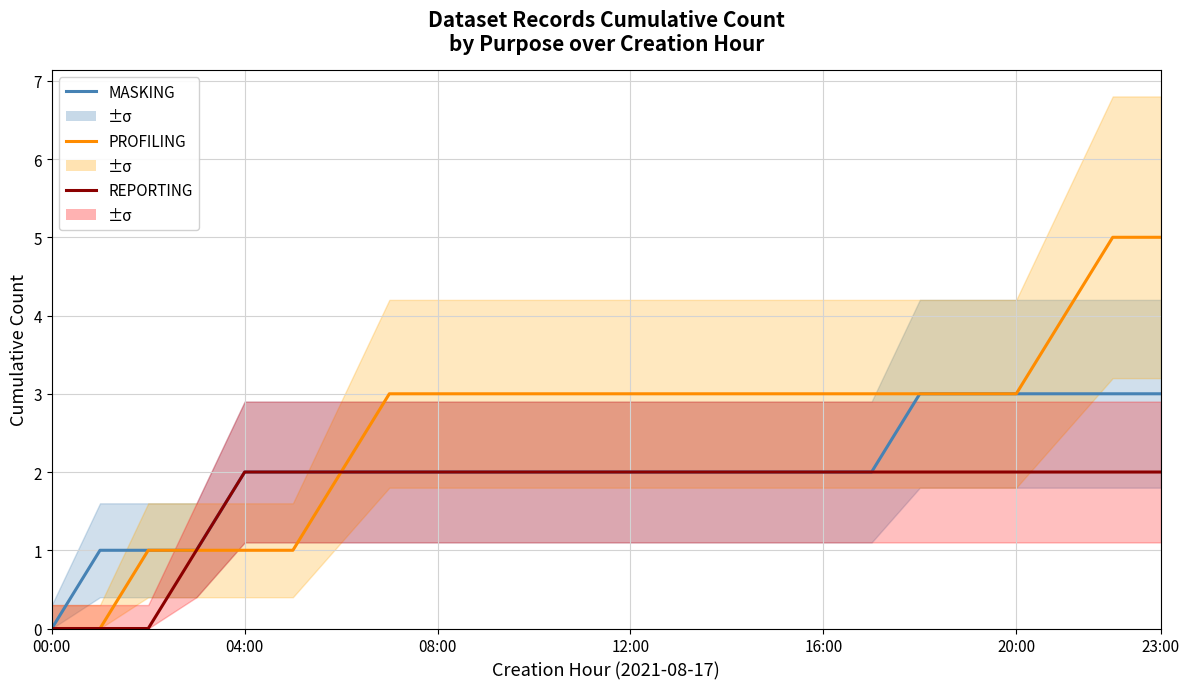

Between 7 and 23, which is larger?

23